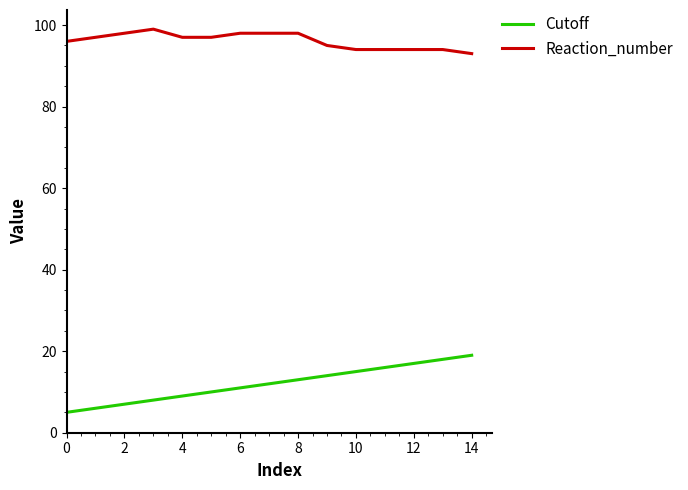

True or false: Cutoff and Reaction_number cross at least once.

False